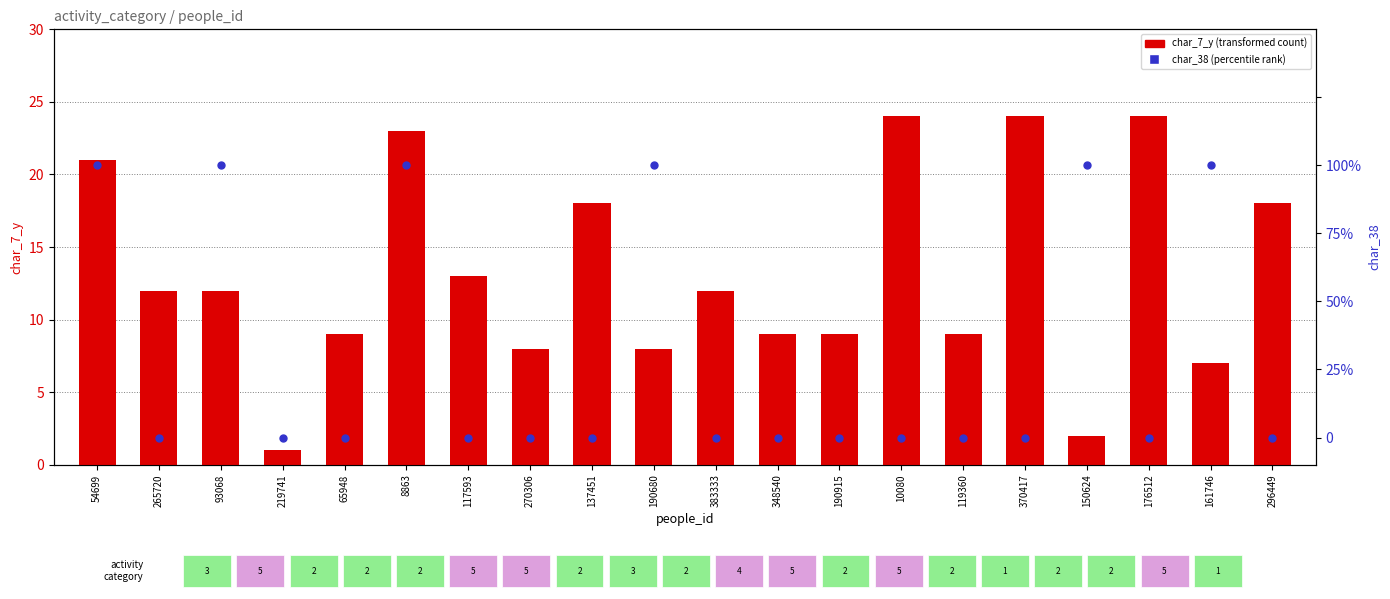

What is the total value across all series at 150624?

3